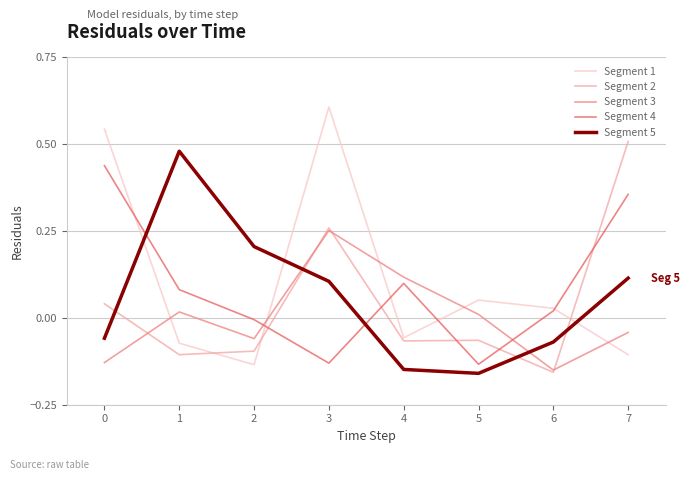

The value of Segment 2 at 0 is 0.0. True or false?

True